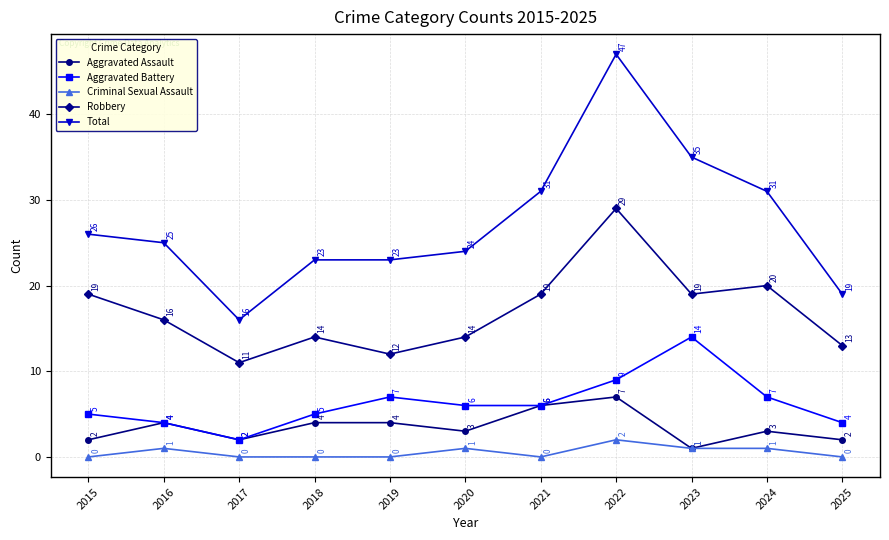

Which series changed the most between 2015 and 2019?

Robbery